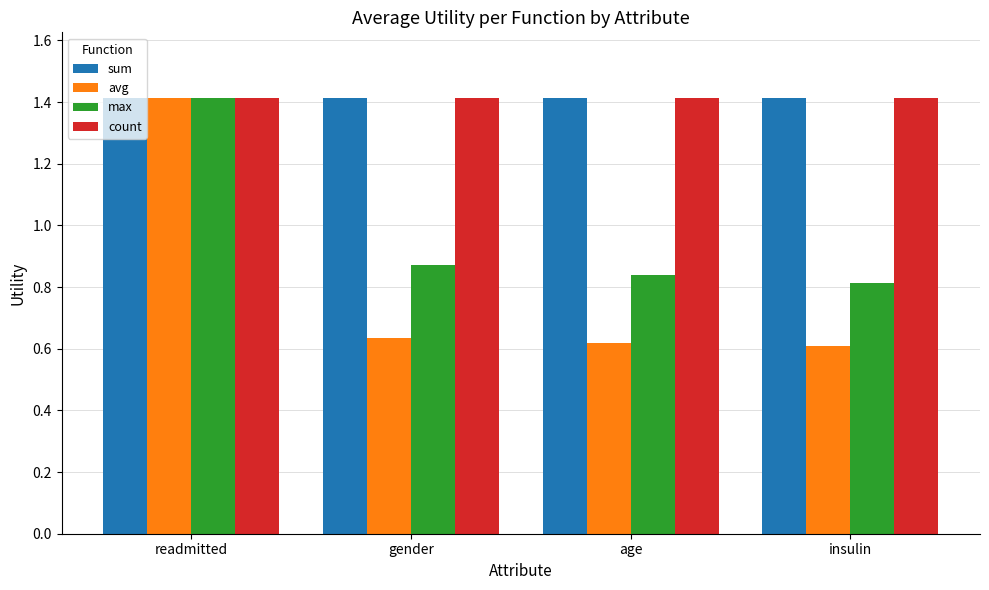

True or false: max has a value of 2.4 at readmitted.

False